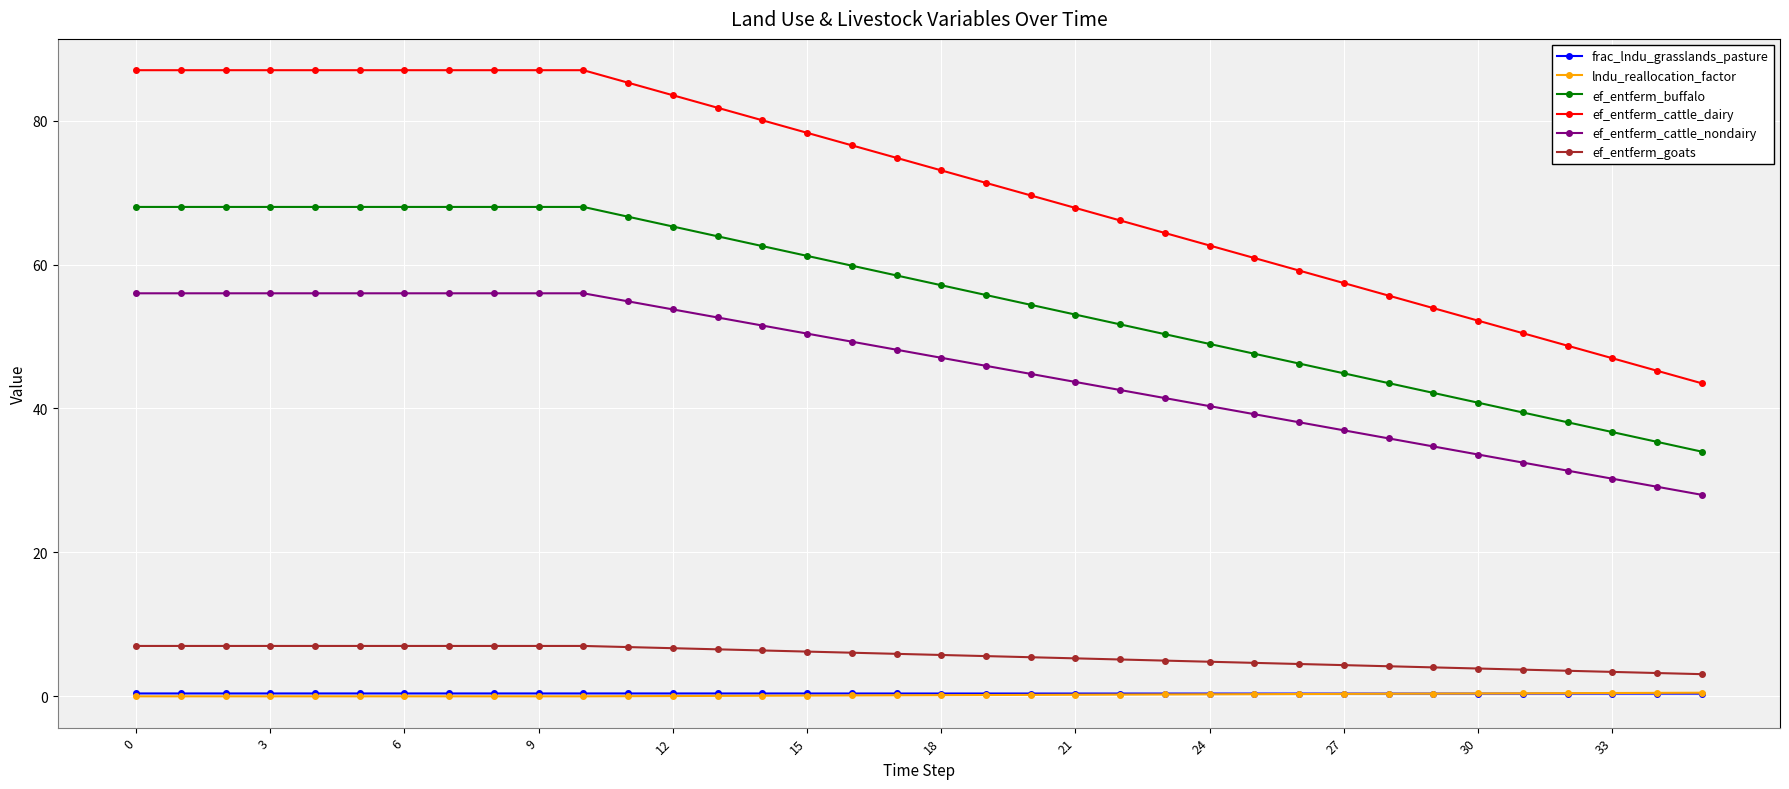

What is the highest value of the ef_entferm_cattle_nondairy series?

56.0